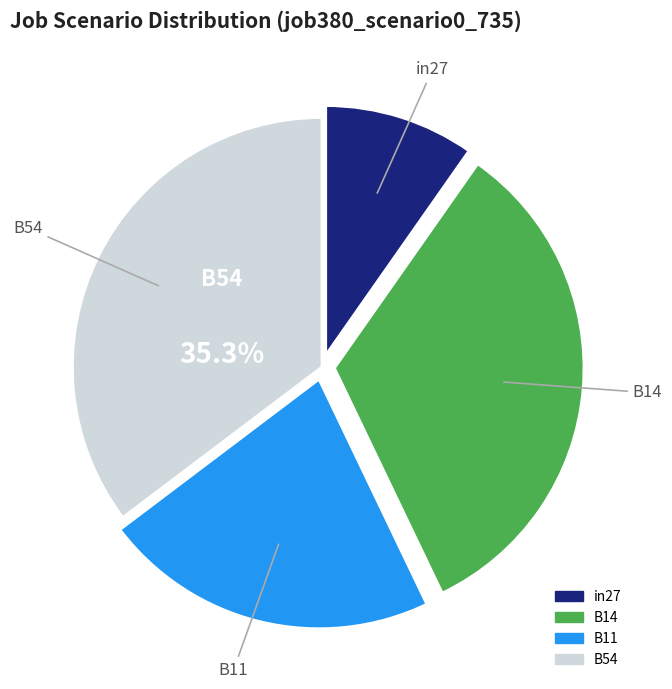

Is there a majority slice in this chart?

No